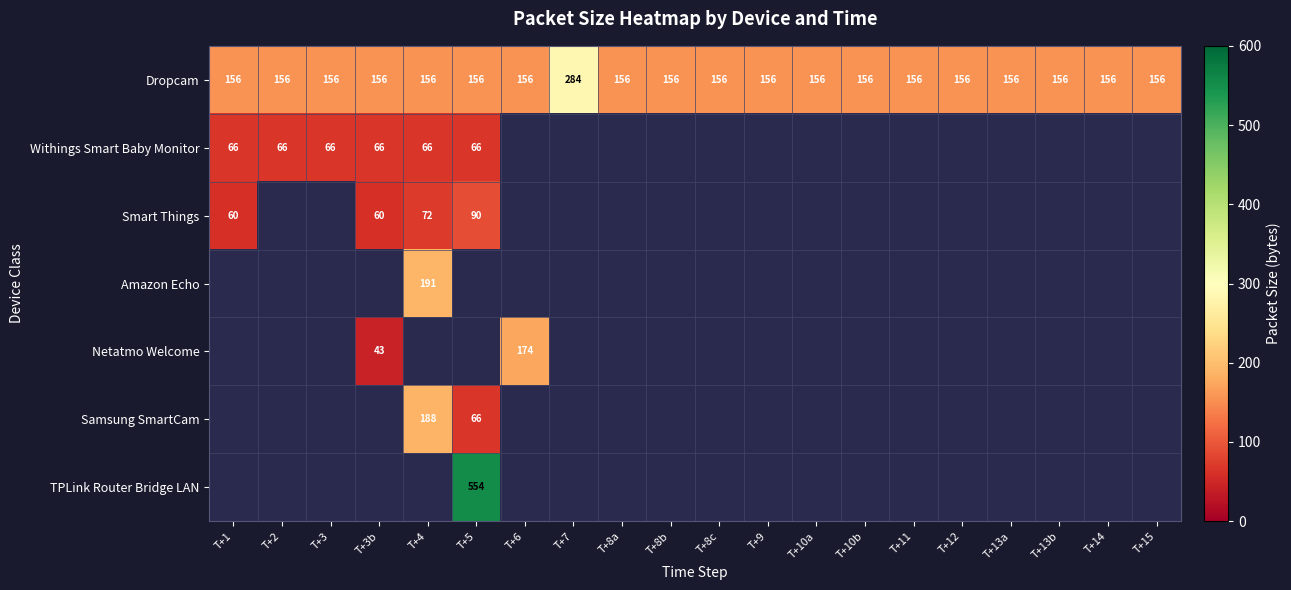

The Dropcam series shows 156 at T+10a. True or false?

True